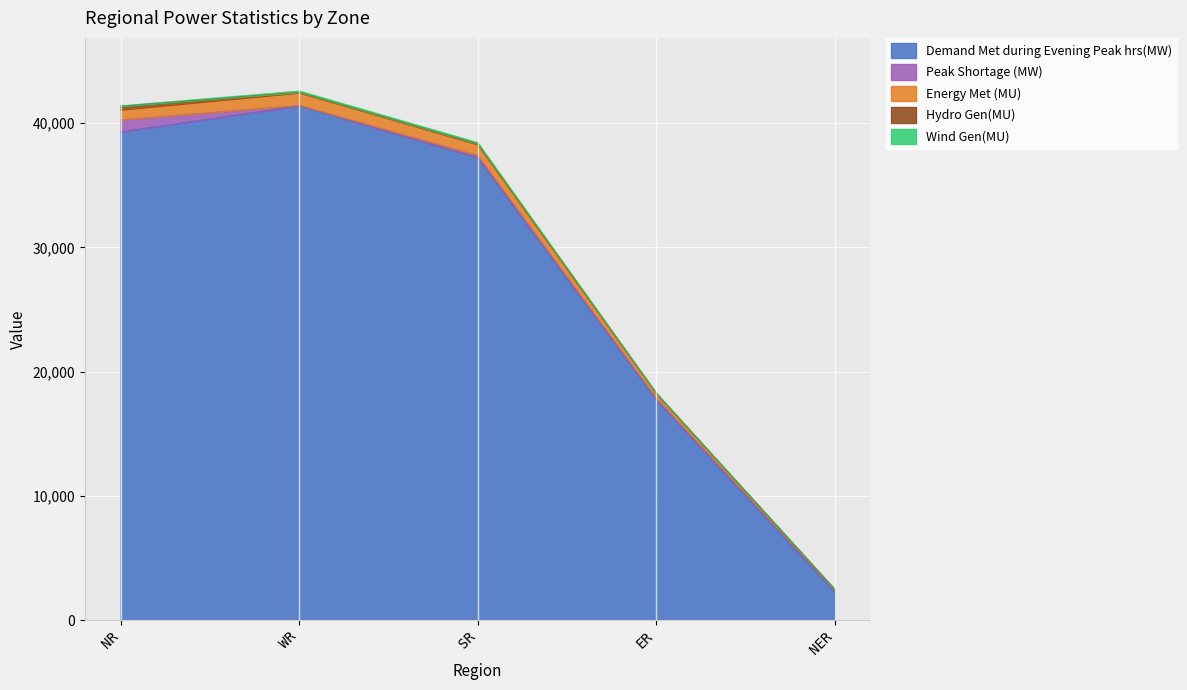

At which label does Demand Met during Evening Peak hrs(MW) reach its minimum?

NER